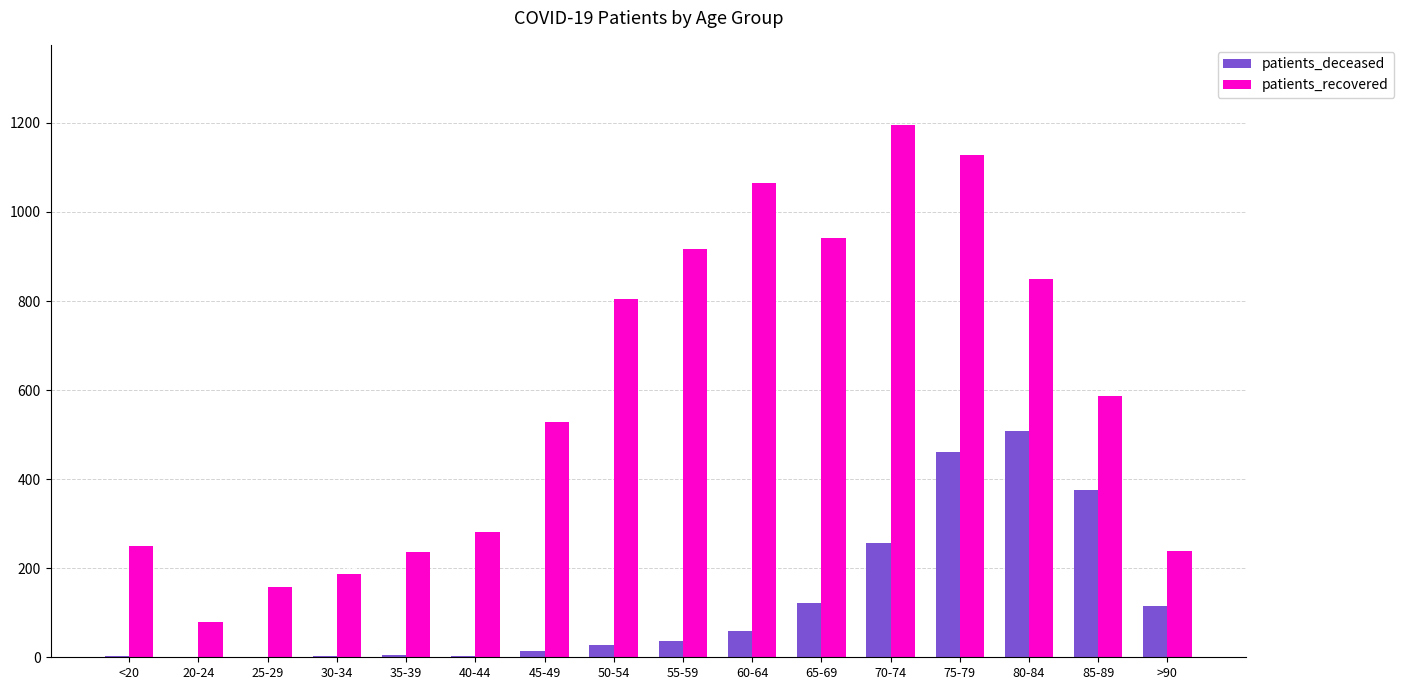

Is it true that patients_deceased equals 3 at 40-44?

True